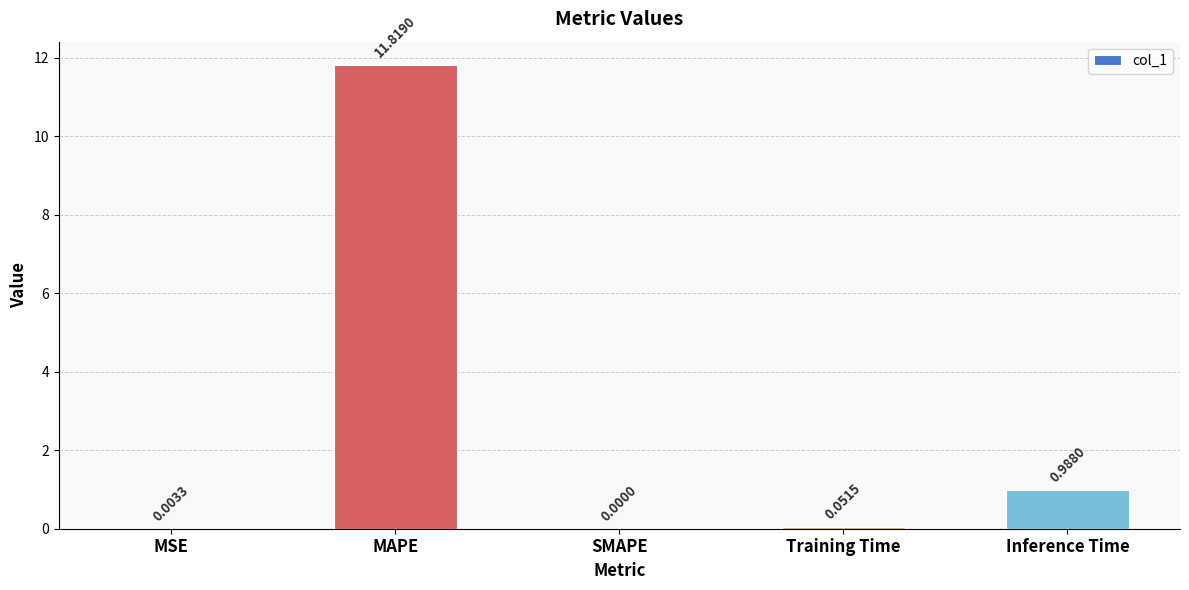

What is the change in value from MSE to Inference Time?

+1.0